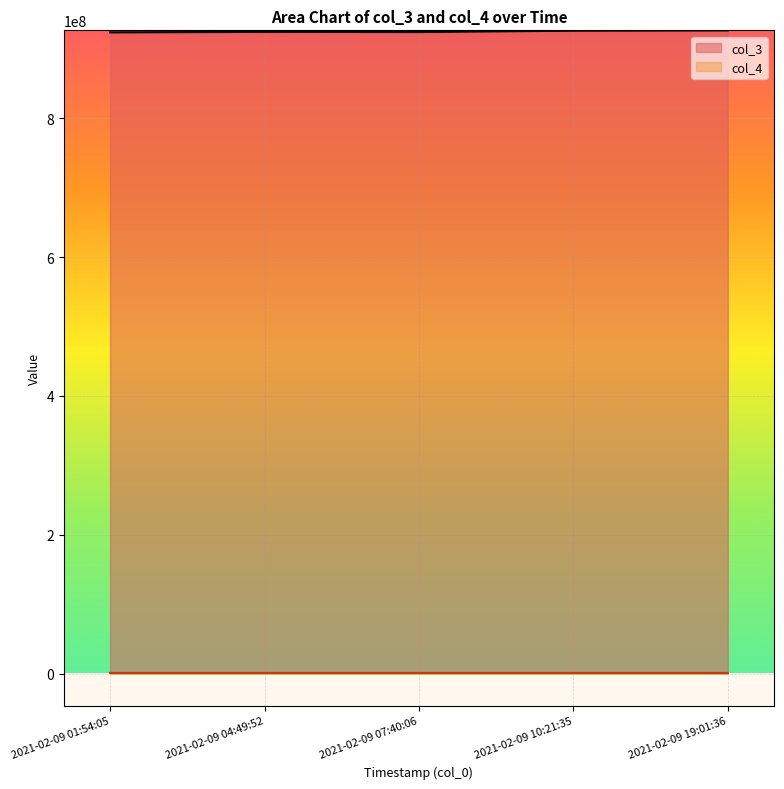

True or false: col_4 and col_3 intersect in this chart.

False